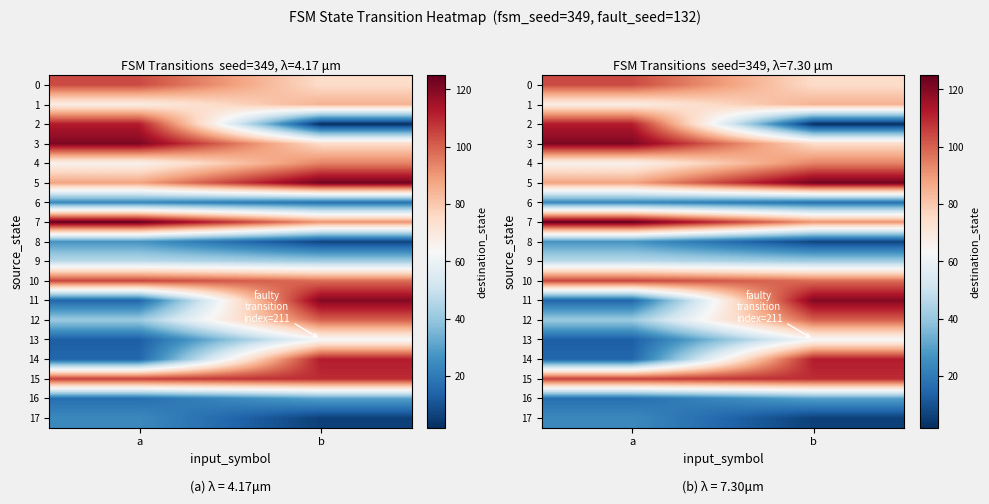

What is the difference between the maximum and minimum values in the 4 series?

28